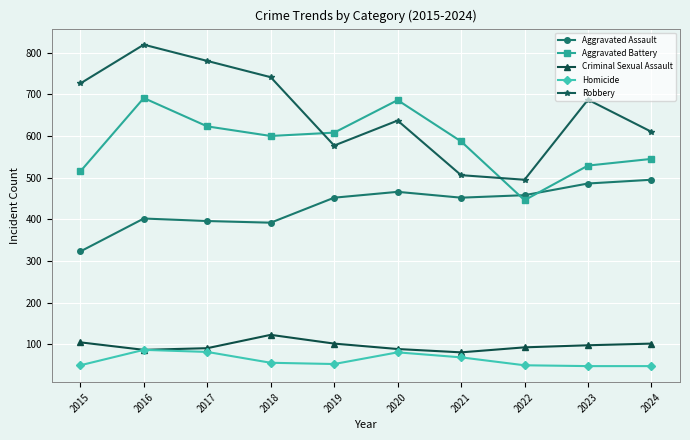

How many series are shown in this chart?

5